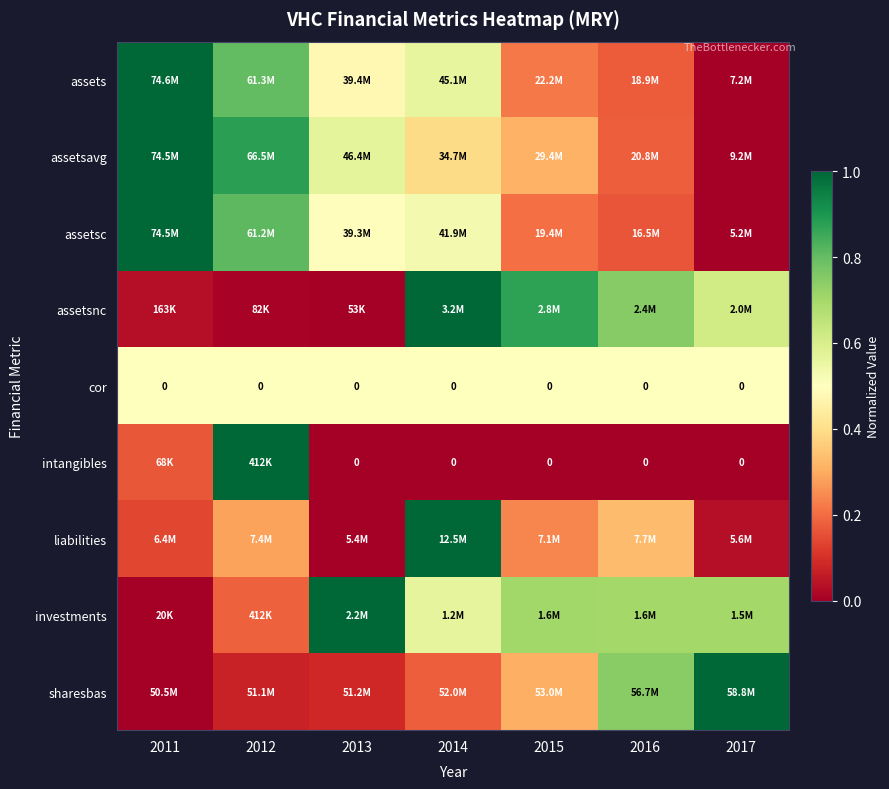

What is the total value across all series at 2014?

4.7